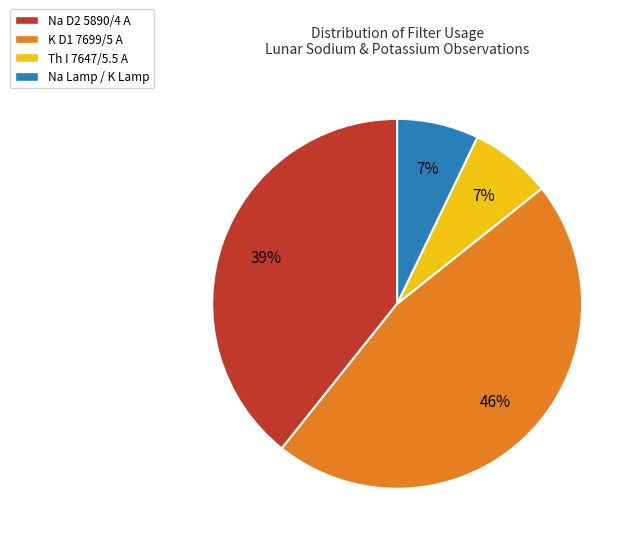

Combined, do Na Lamp / K Lamp and Na D2 5890/4 A account for over 50%?

No